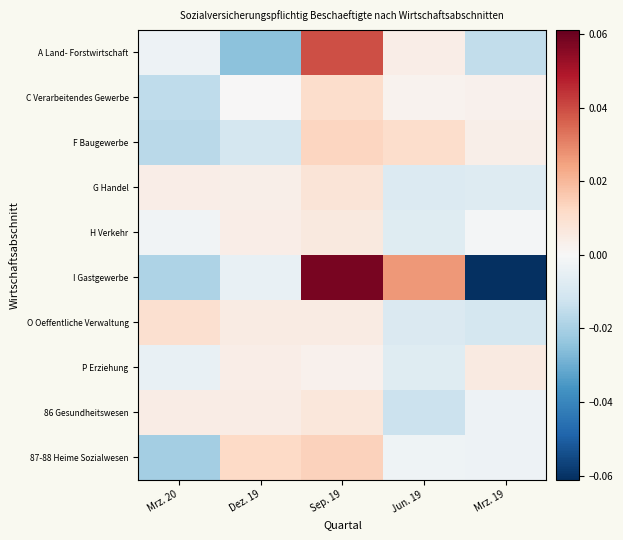

How many series are shown in this chart?

10